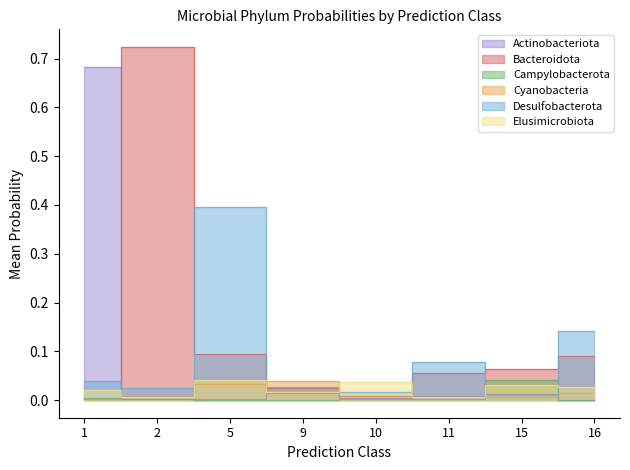

Is it true that 4-p__Cyanobacteria equals 0.0 at 0?

False